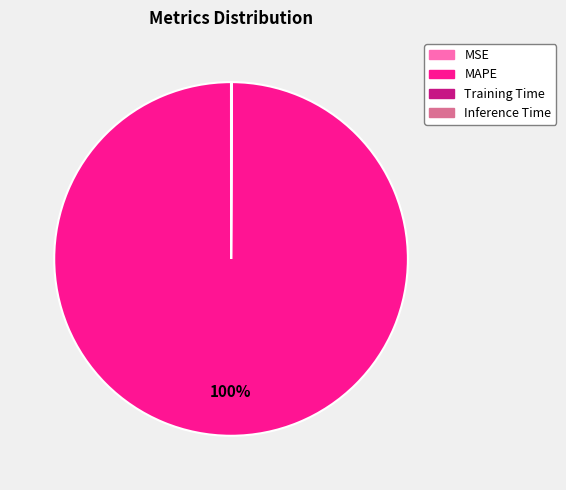

Which slice represents more than half of the pie?

MAPE